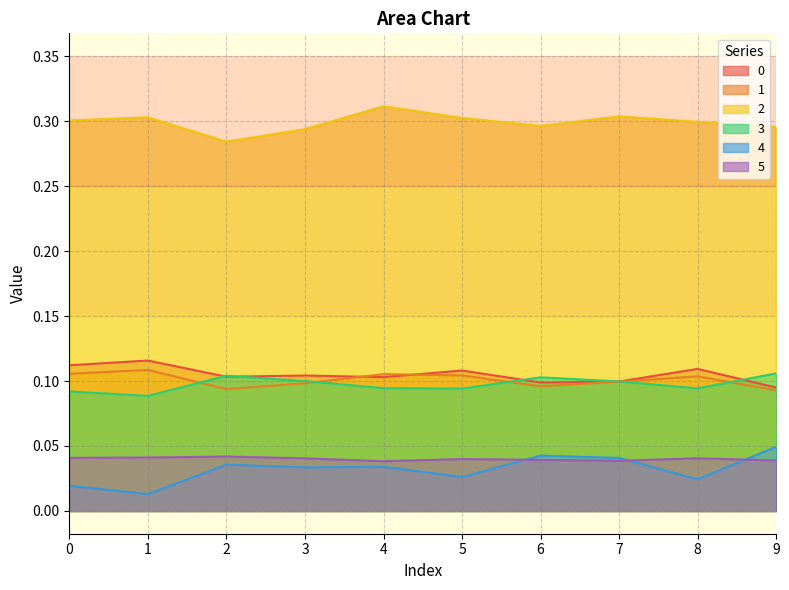

The value of 2 at 5 is 0.4. True or false?

False